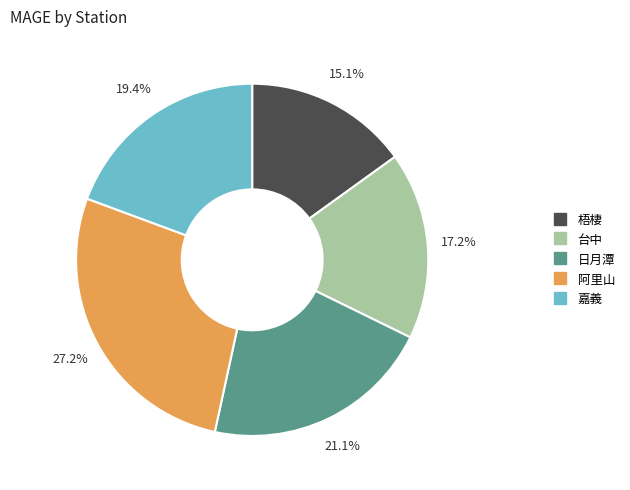

Is there any slice that represents more than half of the pie?

No